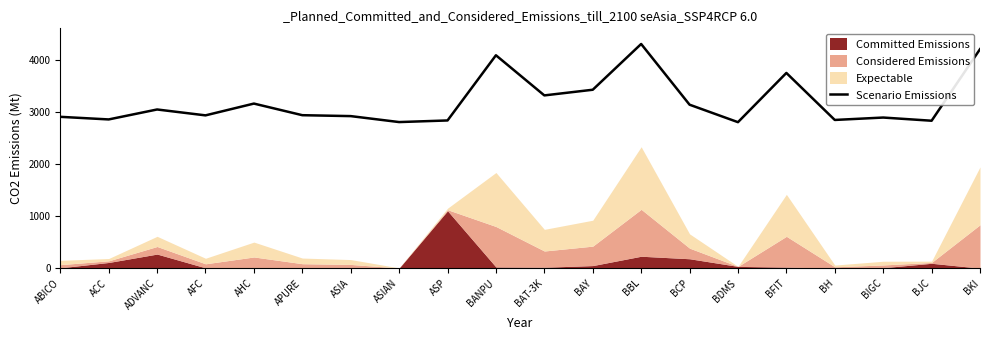

How many interior local peaks (higher than both neighbors) does the data have?

6